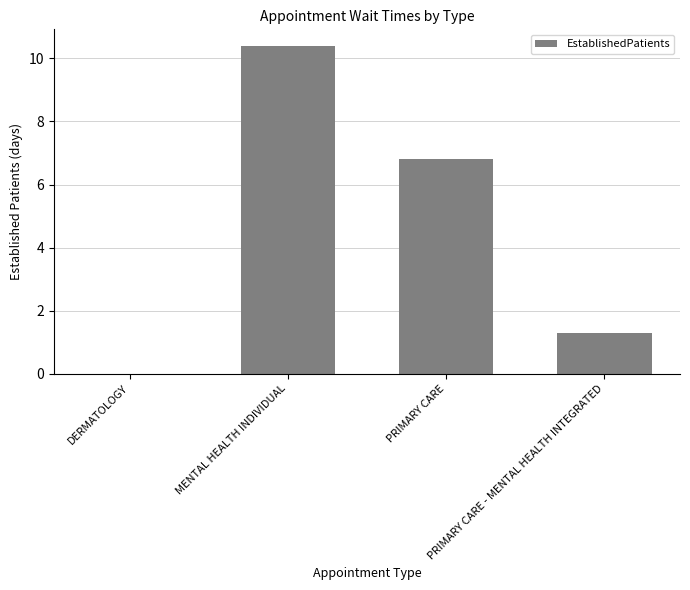

What is the maximum value shown in the chart?

10.4